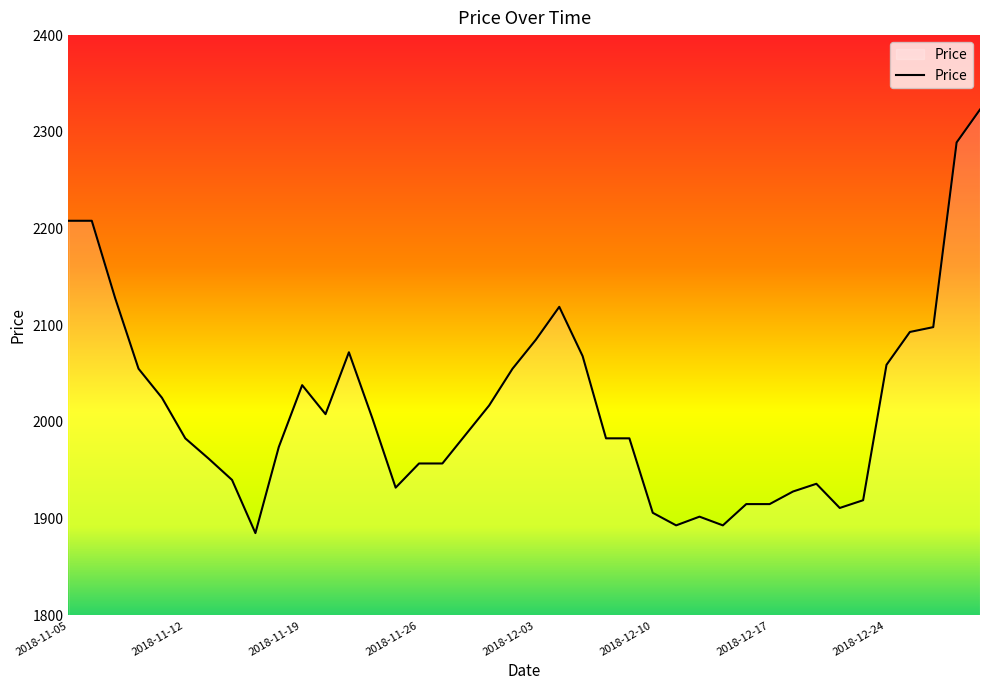

What is the greatest value displayed?

2323